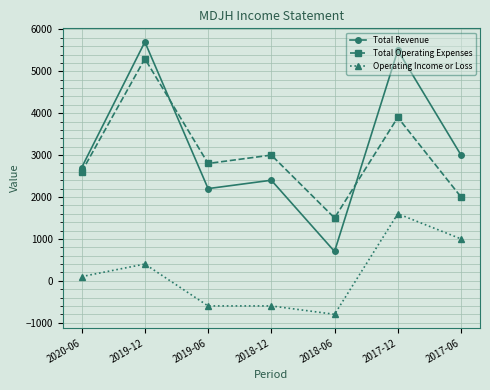

What is the maximum value shown in the chart?

5700